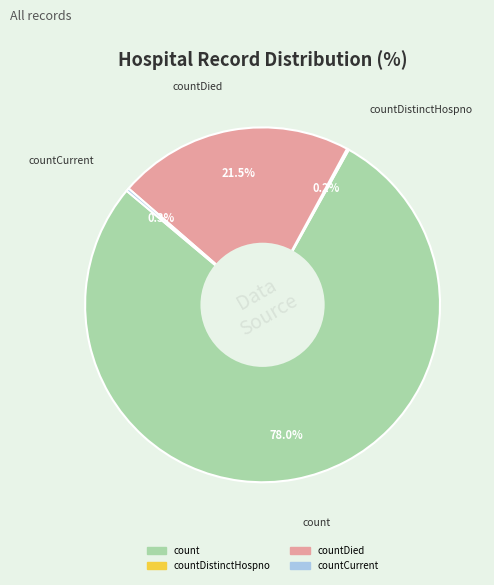

Does any single category account for the majority?

Yes